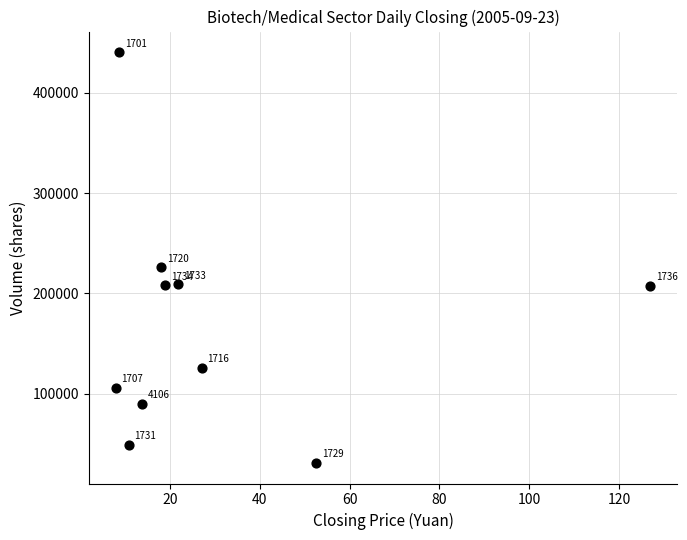

What Y value in the scatter plot is closest to 235757?

226004